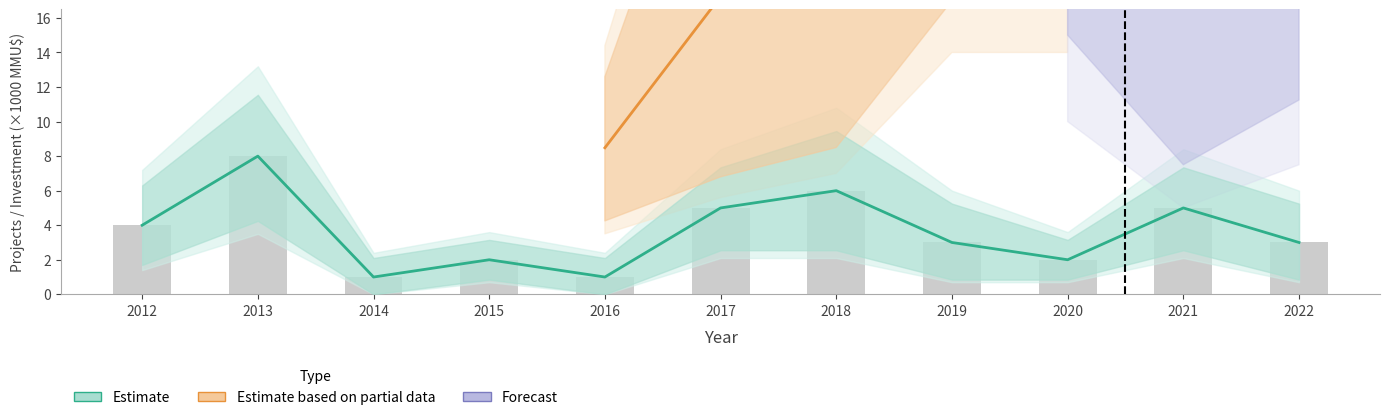

What is the difference between the maximum and minimum values?

7